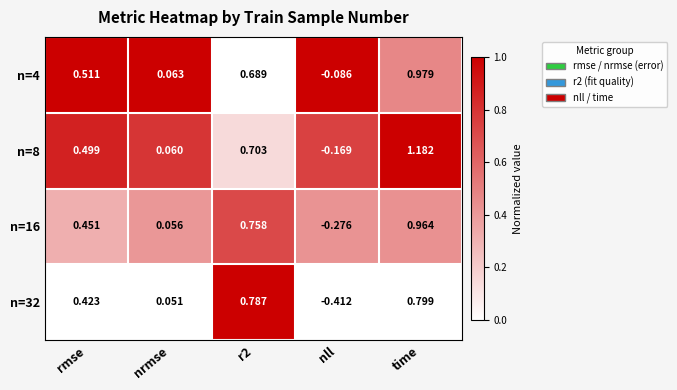

At which label does n=16 first exceed 0?

rmse